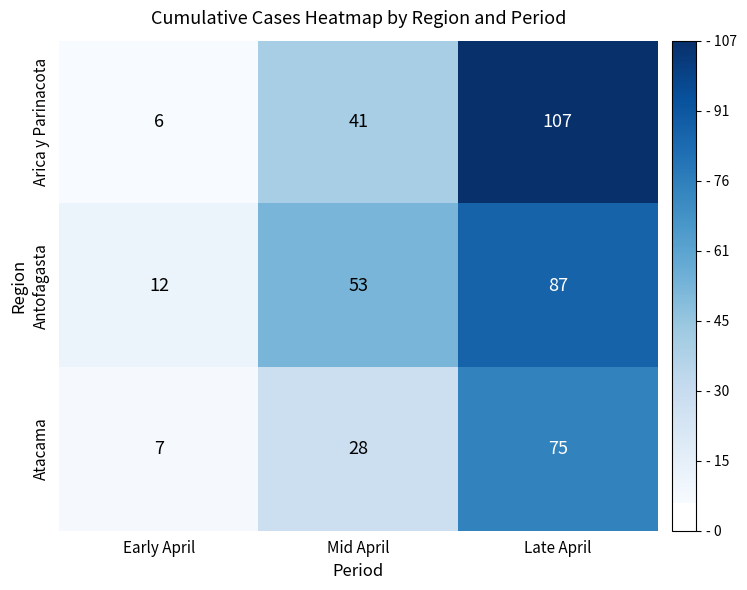

What is the minimum value shown in the chart?

6